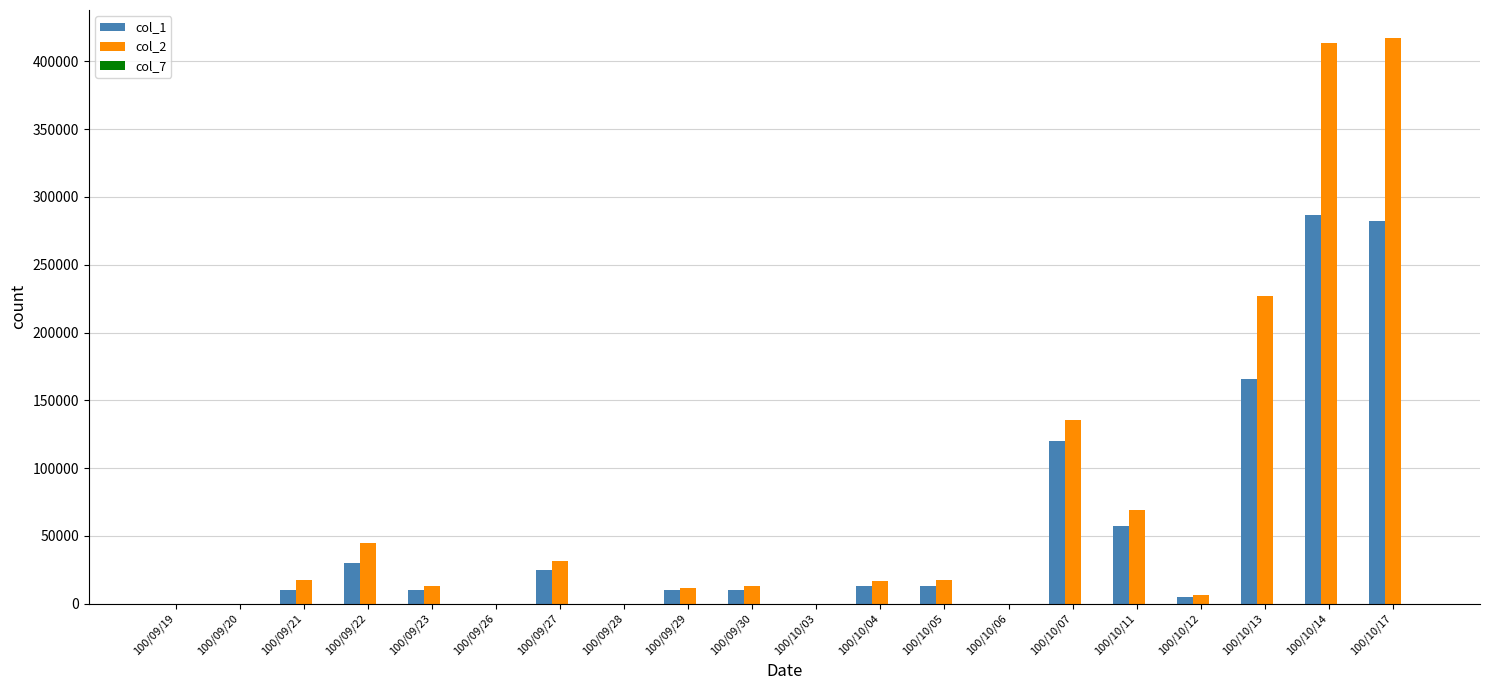

The value of col_1 at 100/10/06 is 0. True or false?

True